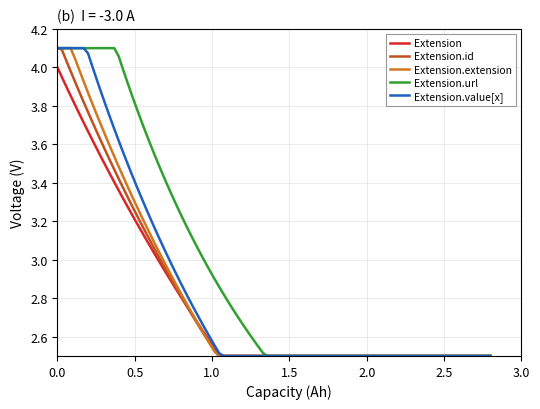

Which series has the largest total across all categories?

Extension.url